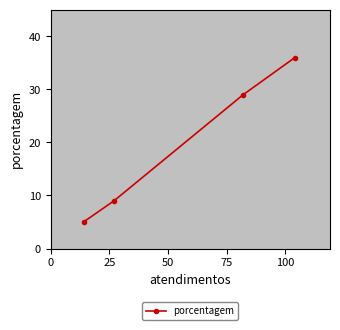

What is the value of the 2nd point from the left?

9